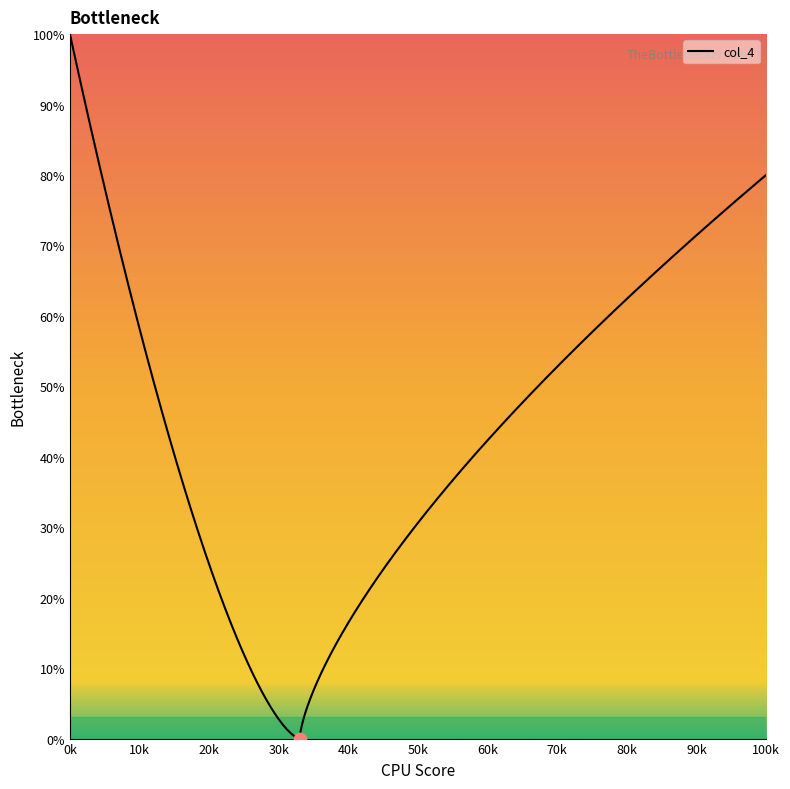

What is the highest value of the col_4 series?

100.0